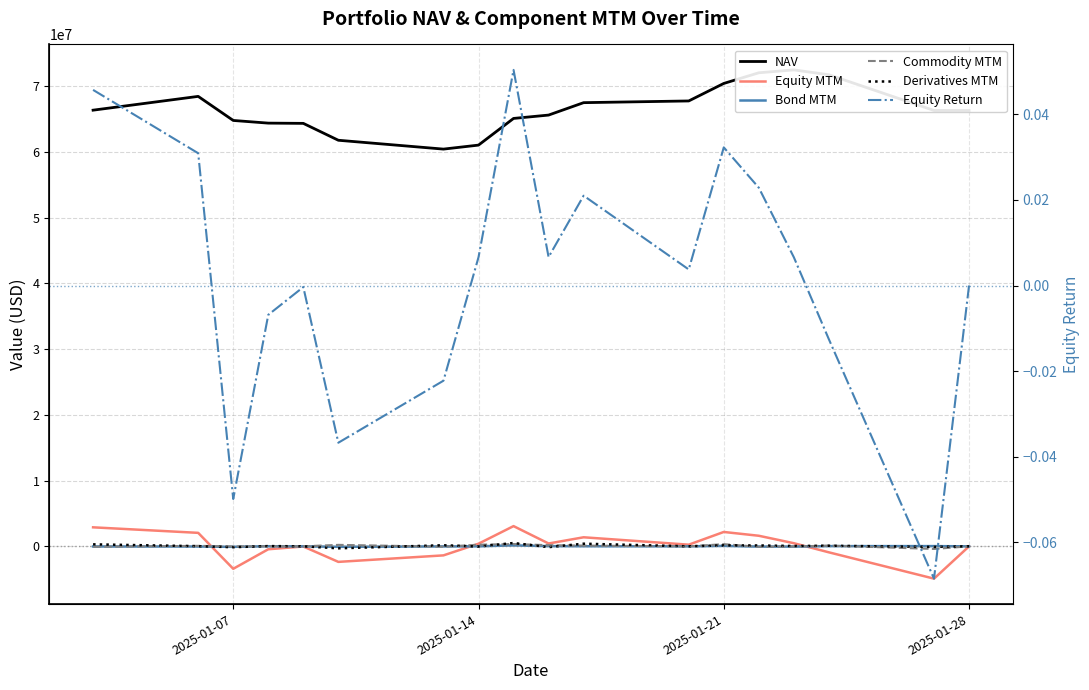

How many positive values does the Derivatives MTM series have?

13